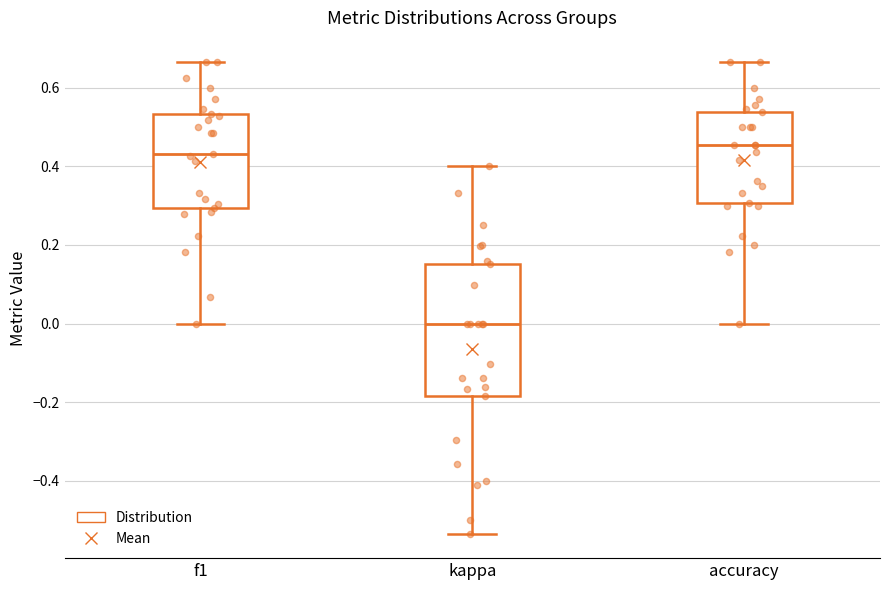

Where is the upper edge of the box for kappa on the y-axis? The values are not printed on the chart, so give them approximately, as read against the axis.

0.16